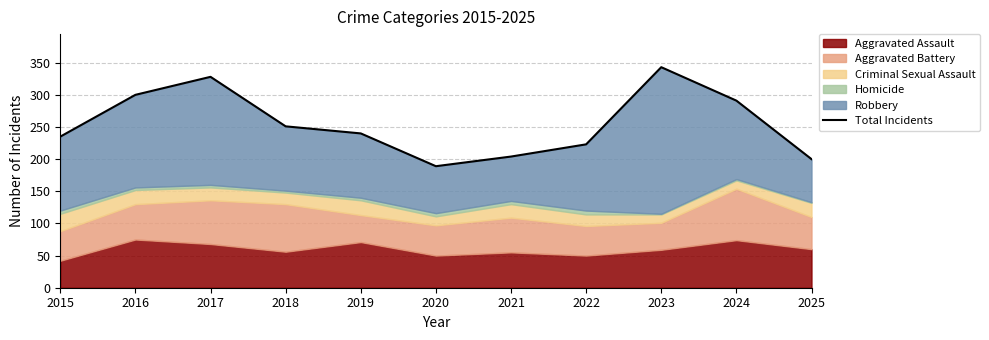

Reading left to right, what are all the values shown in this chart?

235	300	328	251	240	189	204	223	343	291	200